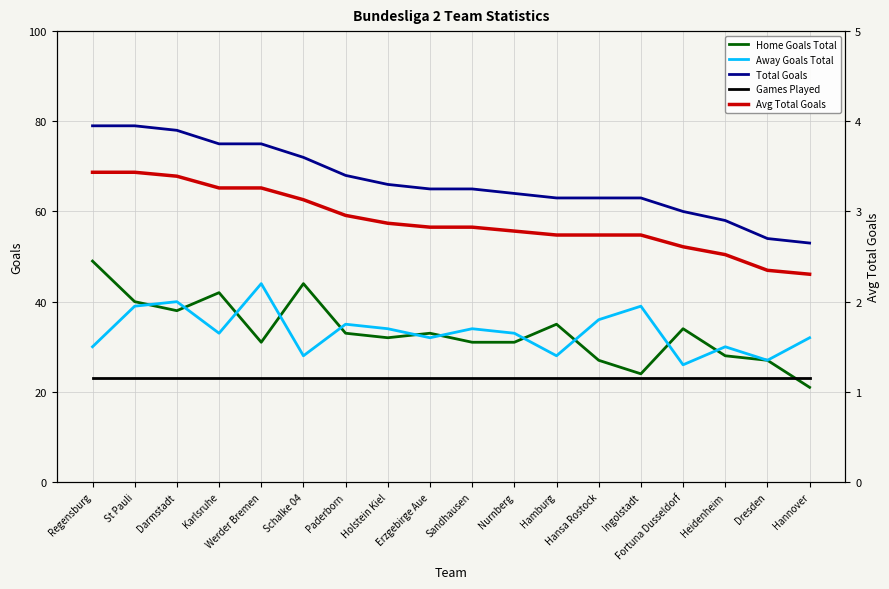

What is the label of the 5th point from the left?

Werder Bremen